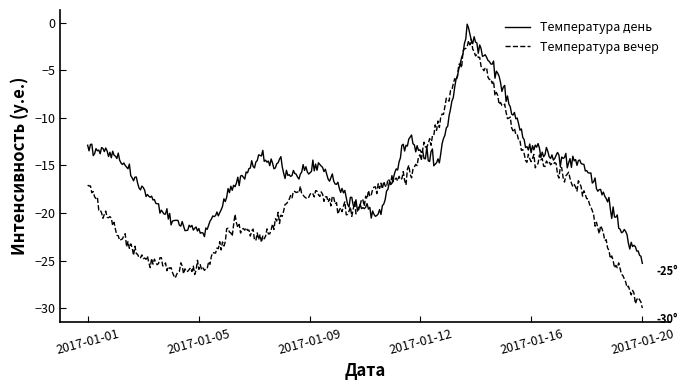

Does the chart display data point markers on the line(s)?

No